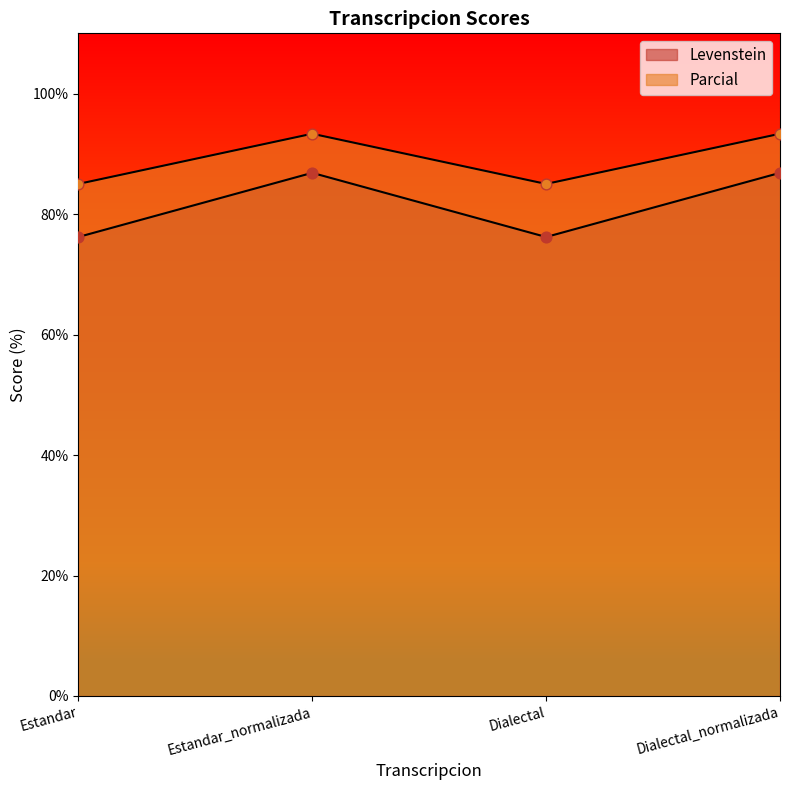

Which series has the widest spread of Y values?

Levenstein